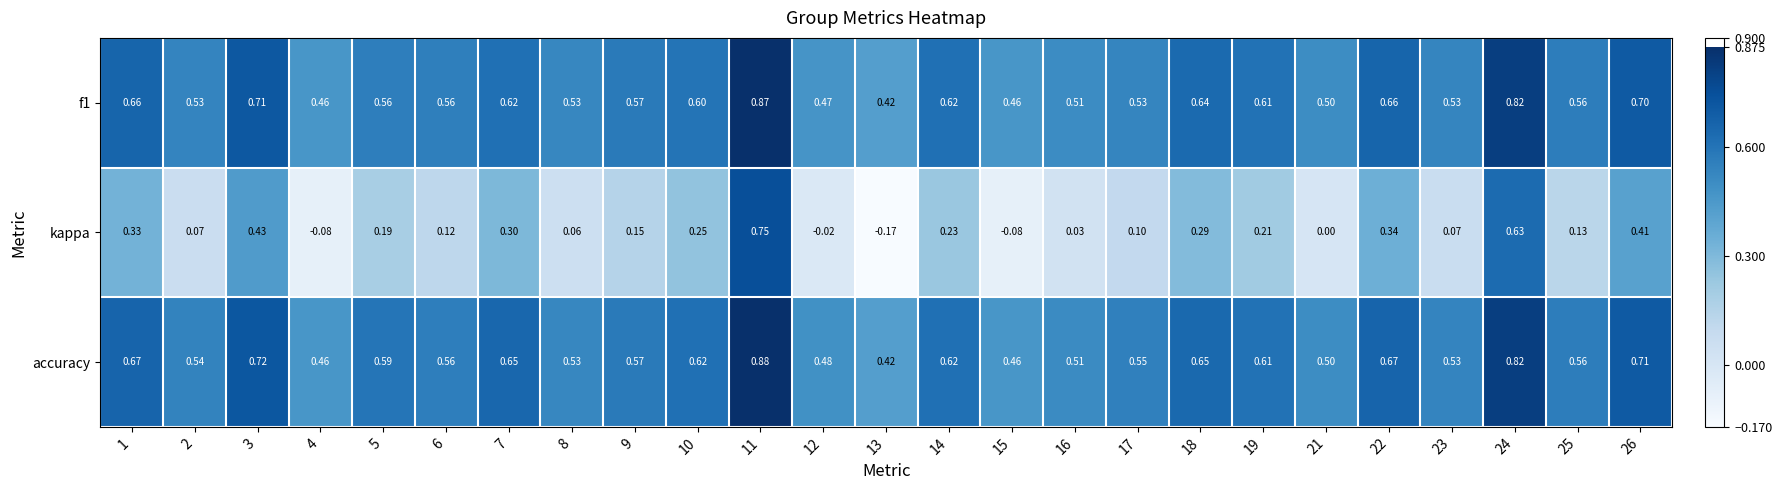

Is the value of accuracy at 6 greater than the value of f1 at 16?

Yes